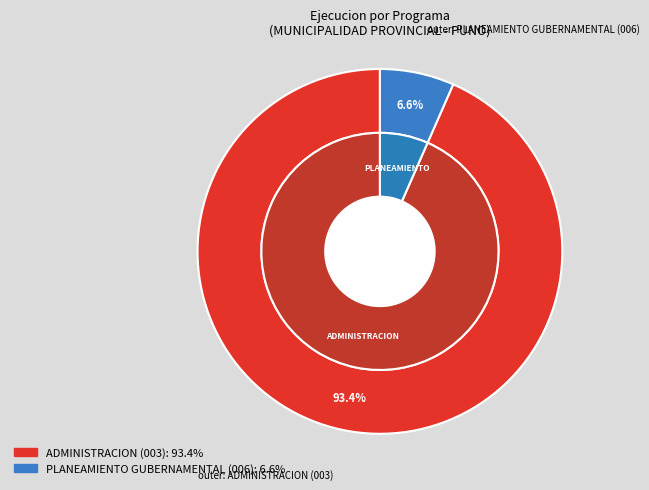

Between ADMINISTRACION (003) and PLANEAMIENTO GUBERNAMENTAL (006), which is larger?

ADMINISTRACION (003)